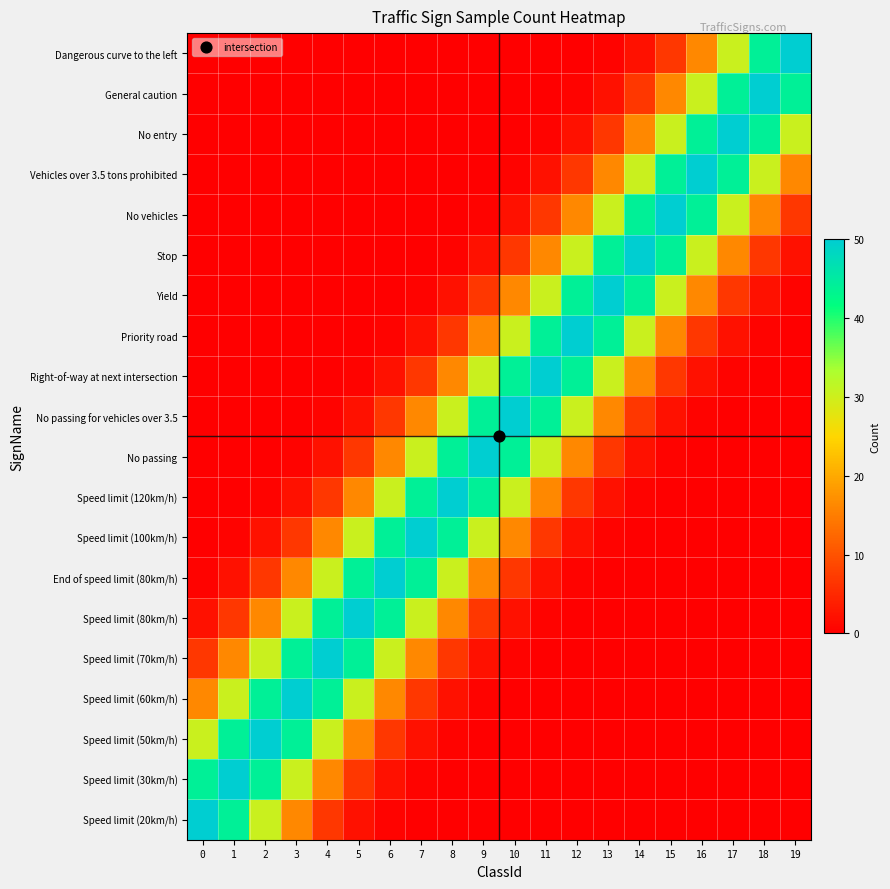

Reading right to left, transcribe all the data shown in this chart.

Speed limit (20km/h): 19=0.0	18=0.0	17=0.0	16=0.0	15=0.0	14=0.0	13=0.0	12=0.0	11=0.0	10=0.0	9=0.0	8=0.0	7=0.1	6=0.6	5=2.2	4=6.8	3=16.2	2=30.3	1=44.1	0=50.0
Speed limit (30km/h): 19=0.0	18=0.0	17=0.0	16=0.0	15=0.0	14=0.0	13=0.0	12=0.0	11=0.0	10=0.0	9=0.0	8=0.1	7=0.6	6=2.2	5=6.8	4=16.2	3=30.3	2=44.1	1=50.0	0=44.1
Speed limit (50km/h): 19=0.0	18=0.0	17=0.0	16=0.0	15=0.0	14=0.0	13=0.0	12=0.0	11=0.0	10=0.0	9=0.1	8=0.6	7=2.2	6=6.8	5=16.2	4=30.3	3=44.1	2=50.0	1=44.1	0=30.3
Speed limit (60km/h): 19=0.0	18=0.0	17=0.0	16=0.0	15=0.0	14=0.0	13=0.0	12=0.0	11=0.0	10=0.1	9=0.6	8=2.2	7=6.8	6=16.2	5=30.3	4=44.1	3=50.0	2=44.1	1=30.3	0=16.2
Speed limit (70km/h): 19=0.0	18=0.0	17=0.0	16=0.0	15=0.0	14=0.0	13=0.0	12=0.0	11=0.1	10=0.6	9=2.2	8=6.8	7=16.2	6=30.3	5=44.1	4=50.0	3=44.1	2=30.3	1=16.2	0=6.8
Speed limit (80km/h): 19=0.0	18=0.0	17=0.0	16=0.0	15=0.0	14=0.0	13=0.0	12=0.1	11=0.6	10=2.2	9=6.8	8=16.2	7=30.3	6=44.1	5=50.0	4=44.1	3=30.3	2=16.2	1=6.8	0=2.2
End of speed limit (80km/h): 19=0.0	18=0.0	17=0.0	16=0.0	15=0.0	14=0.0	13=0.1	12=0.6	11=2.2	10=6.8	9=16.2	8=30.3	7=44.1	6=50.0	5=44.1	4=30.3	3=16.2	2=6.8	1=2.2	0=0.6
Speed limit (100km/h): 19=0.0	18=0.0	17=0.0	16=0.0	15=0.0	14=0.1	13=0.6	12=2.2	11=6.8	10=16.2	9=30.3	8=44.1	7=50.0	6=44.1	5=30.3	4=16.2	3=6.8	2=2.2	1=0.6	0=0.1
Speed limit (120km/h): 19=0.0	18=0.0	17=0.0	16=0.0	15=0.1	14=0.6	13=2.2	12=6.8	11=16.2	10=30.3	9=44.1	8=50.0	7=44.1	6=30.3	5=16.2	4=6.8	3=2.2	2=0.6	1=0.1	0=0.0
No passing: 19=0.0	18=0.0	17=0.0	16=0.1	15=0.6	14=2.2	13=6.8	12=16.2	11=30.3	10=44.1	9=50.0	8=44.1	7=30.3	6=16.2	5=6.8	4=2.2	3=0.6	2=0.1	1=0.0	0=0.0
No passing for vehicles over 3.5: 19=0.0	18=0.0	17=0.1	16=0.6	15=2.2	14=6.8	13=16.2	12=30.3	11=44.1	10=50.0	9=44.1	8=30.3	7=16.2	6=6.8	5=2.2	4=0.6	3=0.1	2=0.0	1=0.0	0=0.0
Right-of-way at next intersection: 19=0.0	18=0.1	17=0.6	16=2.2	15=6.8	14=16.2	13=30.3	12=44.1	11=50.0	10=44.1	9=30.3	8=16.2	7=6.8	6=2.2	5=0.6	4=0.1	3=0.0	2=0.0	1=0.0	0=0.0
Priority road: 19=0.1	18=0.6	17=2.2	16=6.8	15=16.2	14=30.3	13=44.1	12=50.0	11=44.1	10=30.3	9=16.2	8=6.8	7=2.2	6=0.6	5=0.1	4=0.0	3=0.0	2=0.0	1=0.0	0=0.0
Yield: 19=0.6	18=2.2	17=6.8	16=16.2	15=30.3	14=44.1	13=50.0	12=44.1	11=30.3	10=16.2	9=6.8	8=2.2	7=0.6	6=0.1	5=0.0	4=0.0	3=0.0	2=0.0	1=0.0	0=0.0
Stop: 19=2.2	18=6.8	17=16.2	16=30.3	15=44.1	14=50.0	13=44.1	12=30.3	11=16.2	10=6.8	9=2.2	8=0.6	7=0.1	6=0.0	5=0.0	4=0.0	3=0.0	2=0.0	1=0.0	0=0.0
No vehicles: 19=6.8	18=16.2	17=30.3	16=44.1	15=50.0	14=44.1	13=30.3	12=16.2	11=6.8	10=2.2	9=0.6	8=0.1	7=0.0	6=0.0	5=0.0	4=0.0	3=0.0	2=0.0	1=0.0	0=0.0
Vehicles over 3.5 tons prohibited: 19=16.2	18=30.3	17=44.1	16=50.0	15=44.1	14=30.3	13=16.2	12=6.8	11=2.2	10=0.6	9=0.1	8=0.0	7=0.0	6=0.0	5=0.0	4=0.0	3=0.0	2=0.0	1=0.0	0=0.0
No entry: 19=30.3	18=44.1	17=50.0	16=44.1	15=30.3	14=16.2	13=6.8	12=2.2	11=0.6	10=0.1	9=0.0	8=0.0	7=0.0	6=0.0	5=0.0	4=0.0	3=0.0	2=0.0	1=0.0	0=0.0
General caution: 19=44.1	18=50.0	17=44.1	16=30.3	15=16.2	14=6.8	13=2.2	12=0.6	11=0.1	10=0.0	9=0.0	8=0.0	7=0.0	6=0.0	5=0.0	4=0.0	3=0.0	2=0.0	1=0.0	0=0.0
Dangerous curve to the left: 19=50.0	18=44.1	17=30.3	16=16.2	15=6.8	14=2.2	13=0.6	12=0.1	11=0.0	10=0.0	9=0.0	8=0.0	7=0.0	6=0.0	5=0.0	4=0.0	3=0.0	2=0.0	1=0.0	0=0.0